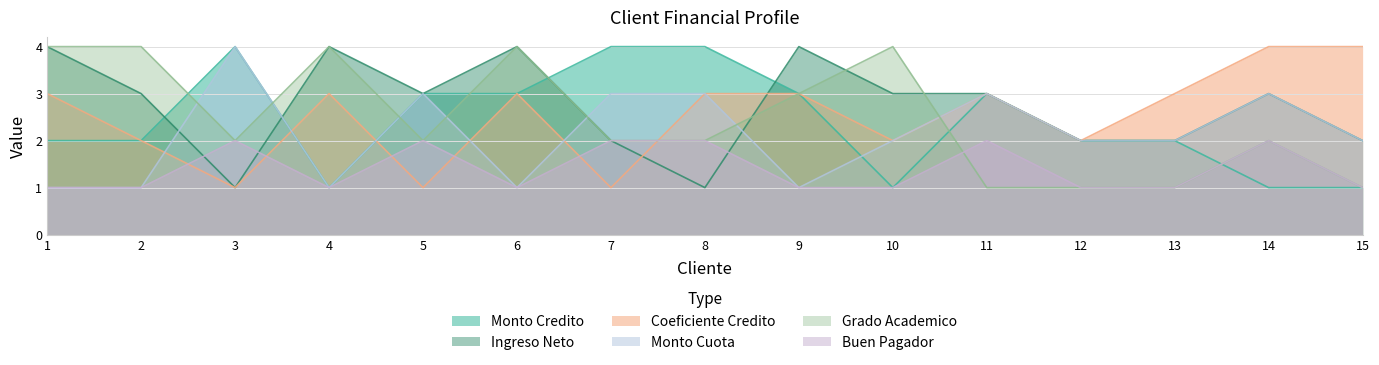

What is the value of the Monto Cuota point at the 12th from the left?

2